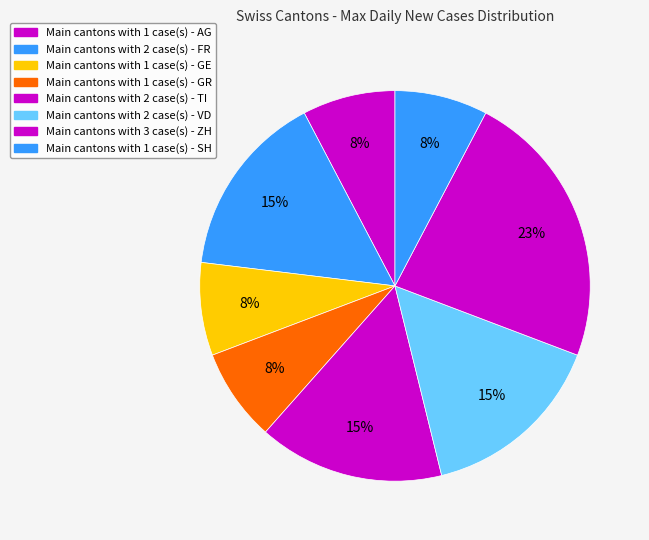

Count the number of slices in the pie.

8